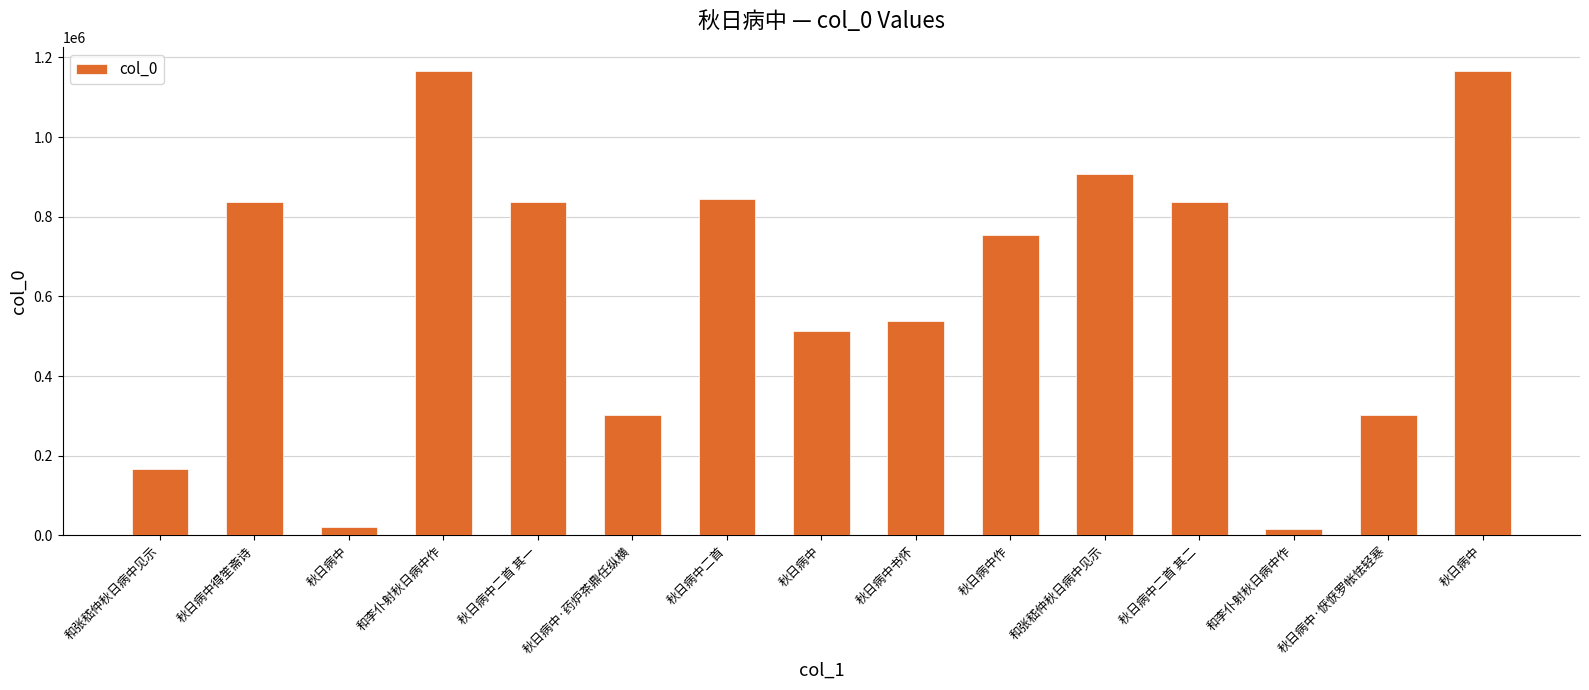

How many bars are there in total?

15